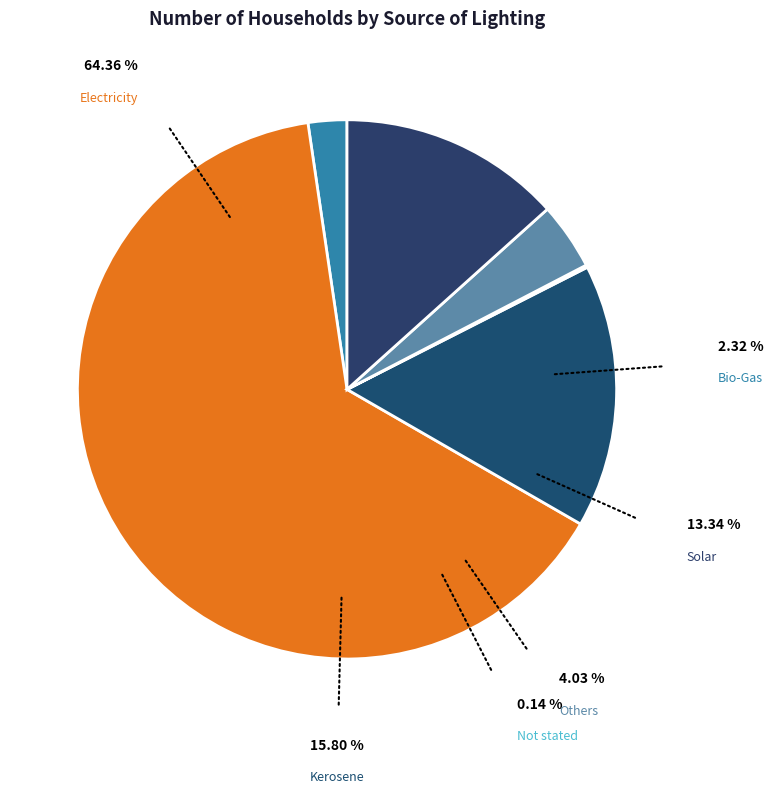

Rank the categories by value from lowest to highest.

Not stated, Bio-Gas, Others, Solar, Kerosene, Electricity